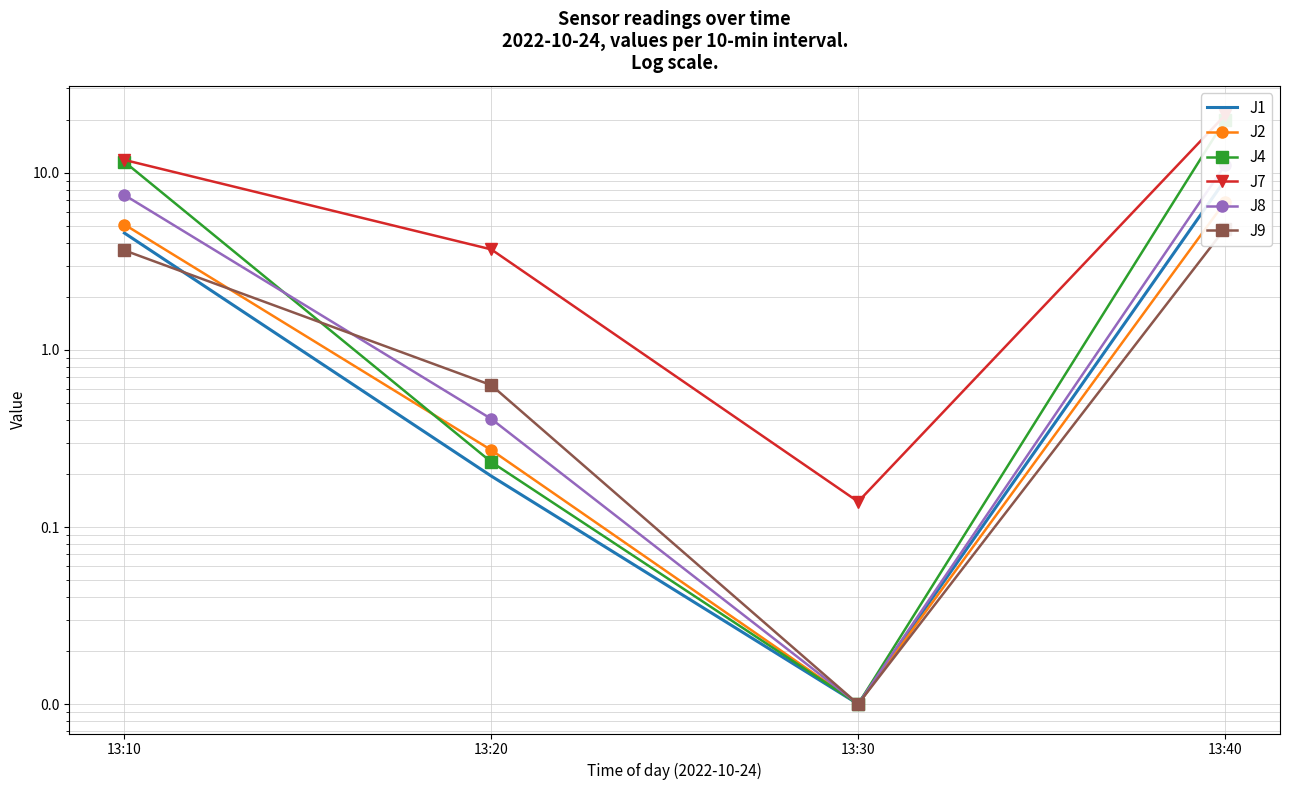

Between 13:20 and 13:30, which series saw the biggest shift?

J7